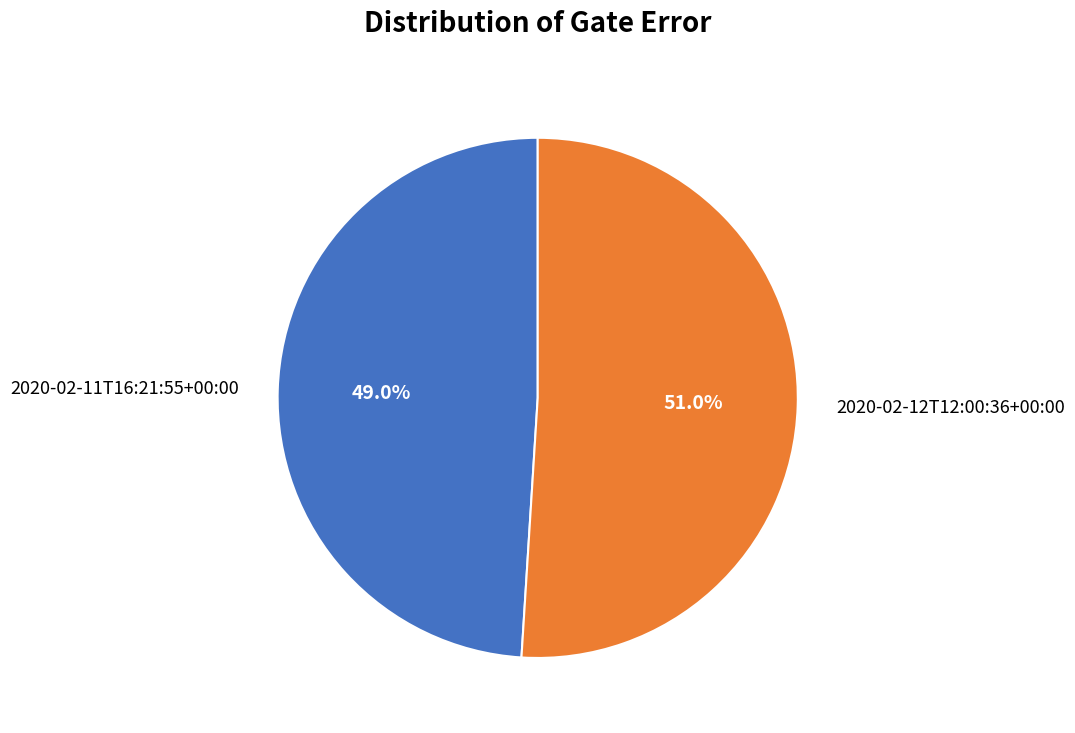

Is 2020-02-11T16:21:55+00:00 the majority of the pie?

No